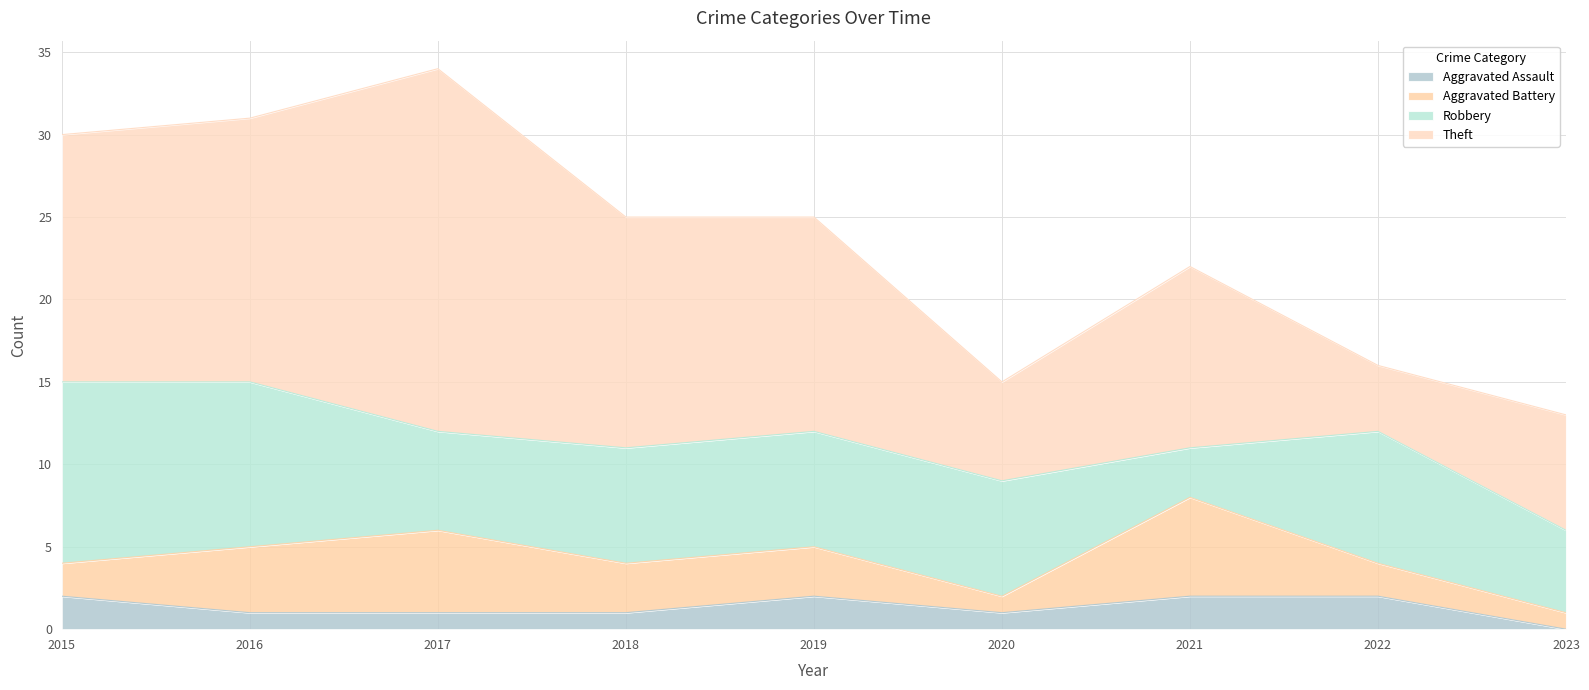

What are all the series names shown in the legend?

Aggravated Assault, Aggravated Battery, Robbery, Theft